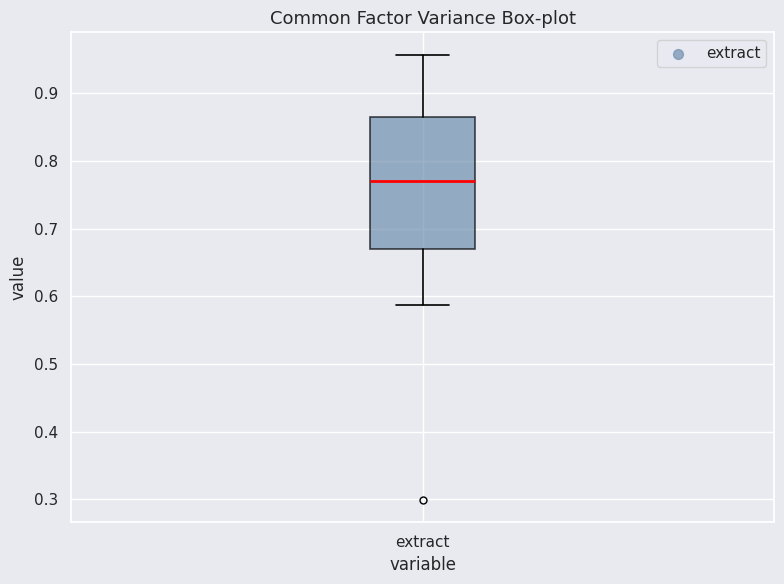

Read this box plot against the y-axis: the position of the median line, the range covered by the box, and the ends of both whiskers. The values are not printed on the chart, so give them approximately, as read against the axis.

median 0.77, box 0.67 to 0.87, whiskers 0.59 to 0.96